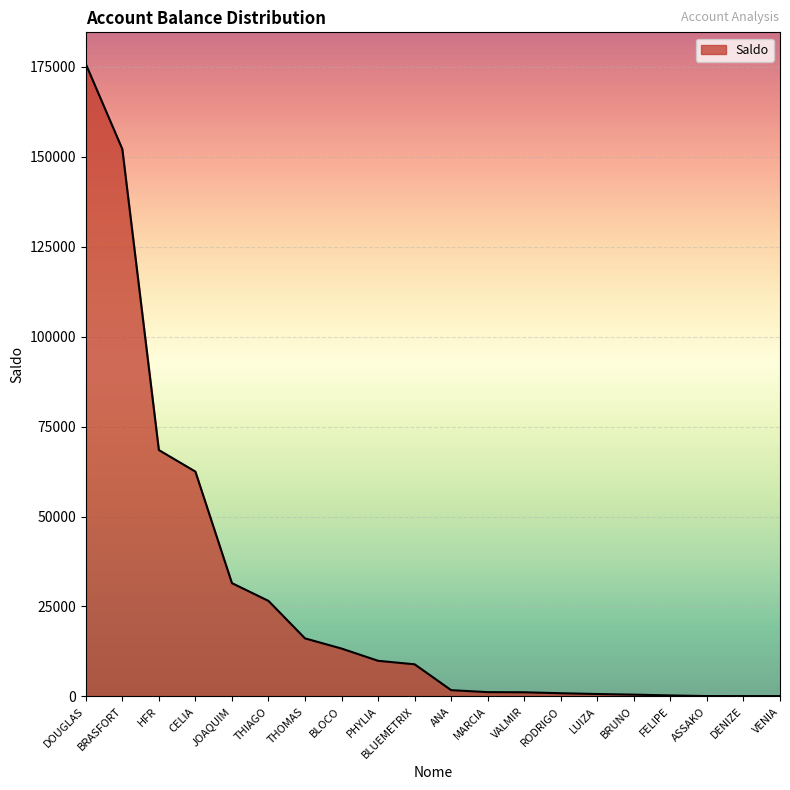

What is the ratio of the value at THOMAS to the value at PHYLIA?

1.6